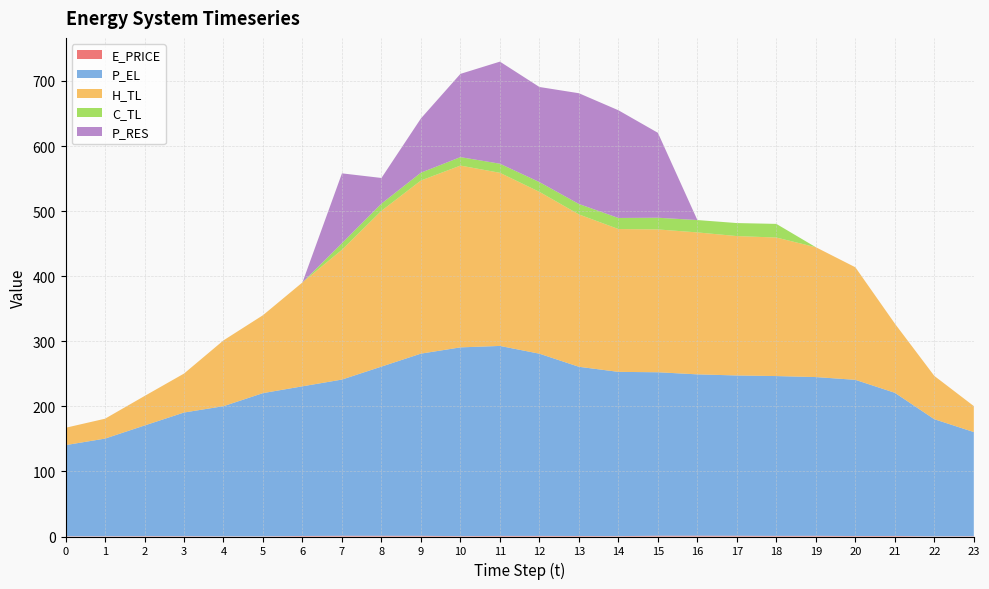

Reading right to left, extract all data points from this chart.

E_PRICE: 0.5	0.3	0.8	0.7	1.0	0.9	1.1	1.2	1.2	0.6	0.8	0.9	0.9	0.6	1.0	1.1	1.1	0.8	0.3	0.3	0.5	0.6	0.4	0.4
P_EL: 160.0	179.9	220.0	240.0	244.0	245.6	246.3	247.9	251.2	252.4	260.0	280.0	292.0	290.0	280.0	260.0	240.1	230.0	220.0	200.0	190.0	170.0	150.0	140.0
H_TL: 39.9	66.6	106.4	173.0	199.5	212.9	214.2	218.1	219.5	219.5	234.1	248.7	266.0	279.4	266.0	239.4	199.5	159.7	119.7	101.1	59.8	45.3	30.6	26.6
C_TL: 0.0	0.0	0.0	0.0	0.0	21.0	20.0	19.0	18.0	17.0	16.0	15.0	14.0	13.0	12.0	11.0	10.0	0.0	0.0	0.0	0.0	0.0	0.0	0.0
P_RES: 0.0	0.0	0.0	0.0	0.0	0.0	0.0	0.0	130.5	165.5	170.2	146.1	156.9	127.9	83.4	39.4	107.3	0.0	0.0	0.0	0.0	0.0	0.0	0.0